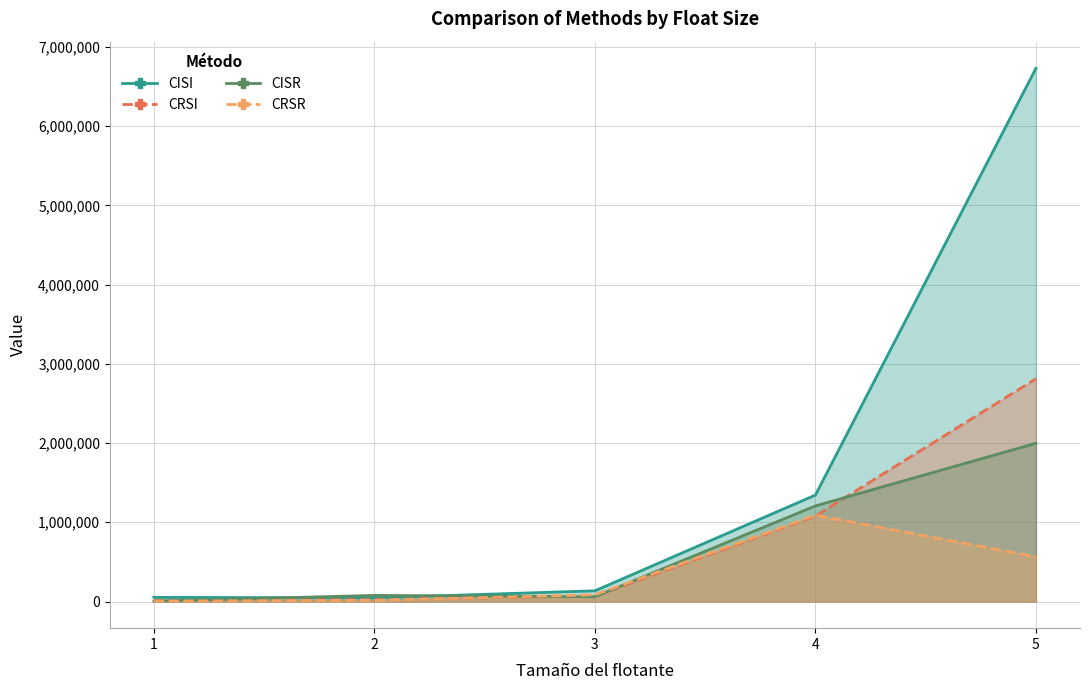

What is the difference between the highest and lowest values at 2?

62437